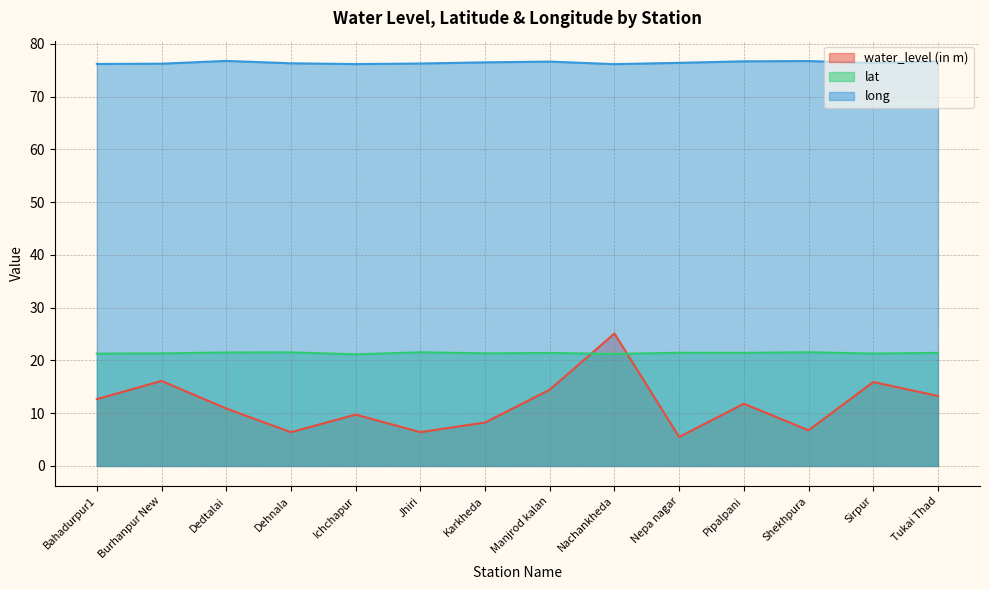

List the labels in order of long value, smallest first.

Nachankheda, Ichchapur, Bahadurpur1, Burhanpur New, Jhiri, Dehnala, Sirpur, Nepa nagar, Karkheda, Manjrod kalan, Tukai Thad, Pipalpani, Shekhpura, Dedtalai